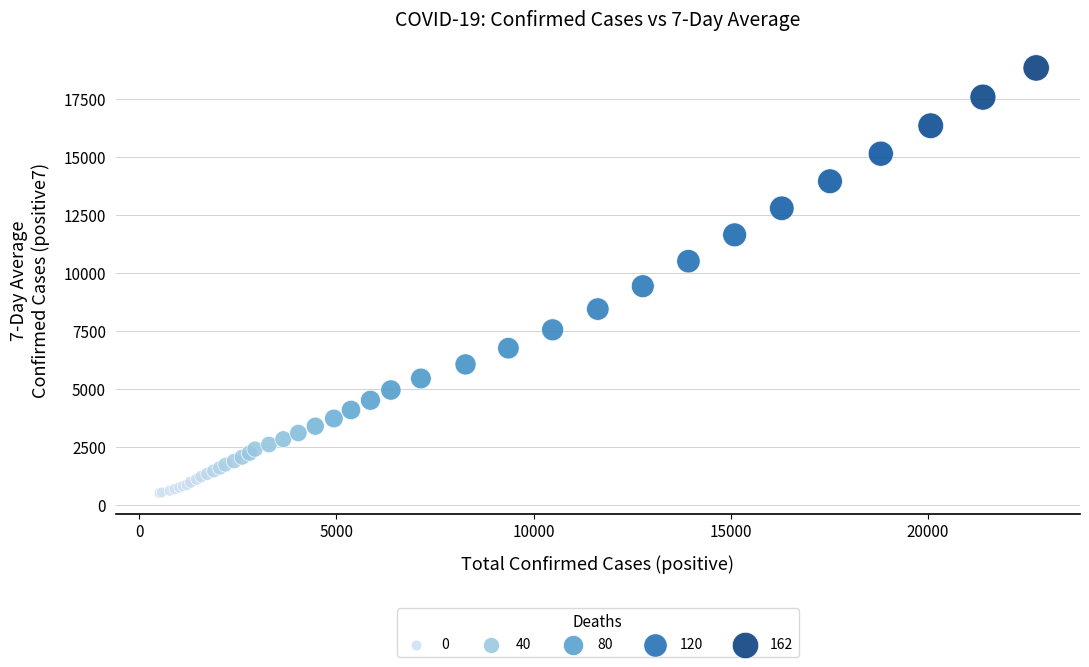

What Y value in the scatter plot is closest to 9681?

9435.0